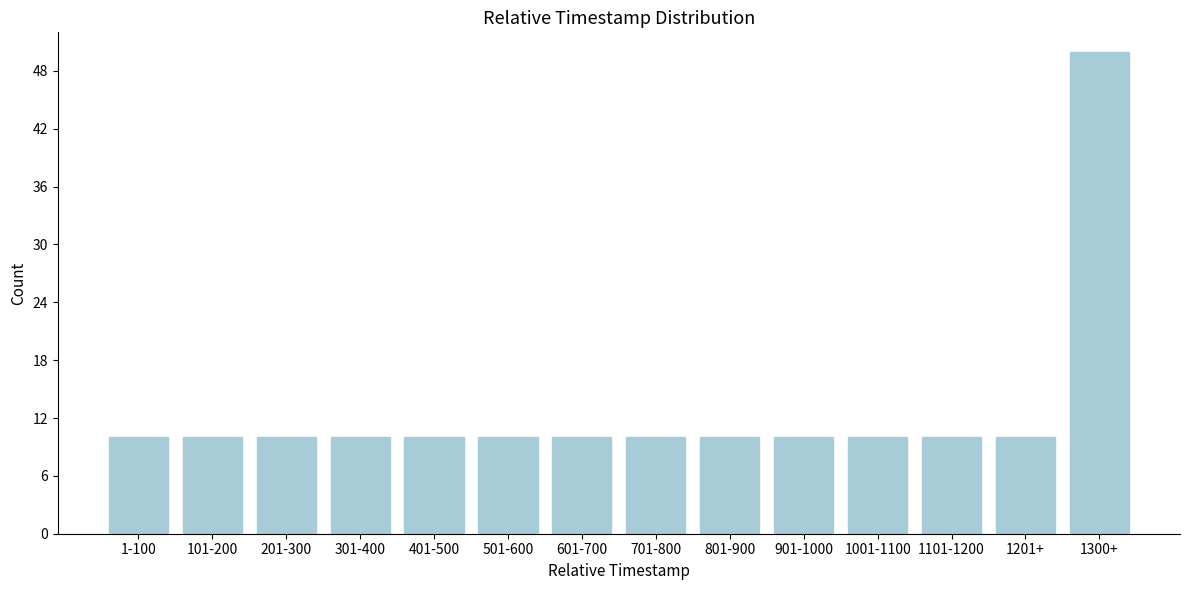

Reading left to right, extract all data points from this chart.

1-100=10	101-200=10	201-300=10	301-400=10	401-500=10	501-600=10	601-700=10	701-800=10	801-900=10	901-1000=10	1001-1100=10	1101-1200=10	1201+=10	1300+=50